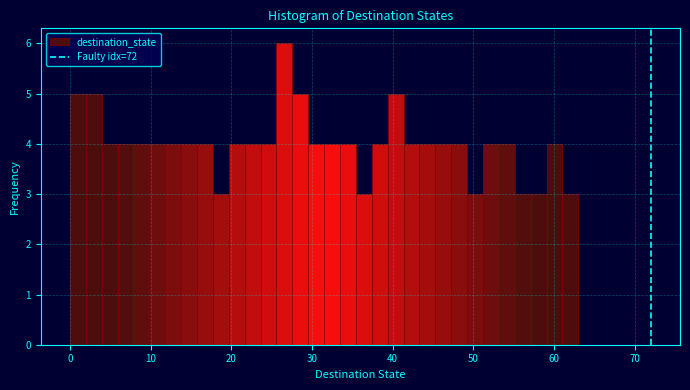

Around what value on the x-axis is the tallest bar? Give the approximate position of its centre, as read against the axis.

27